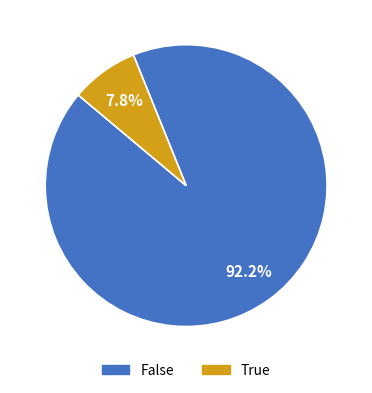

To the nearest percent, what is the combined percentage of False and True?

100%